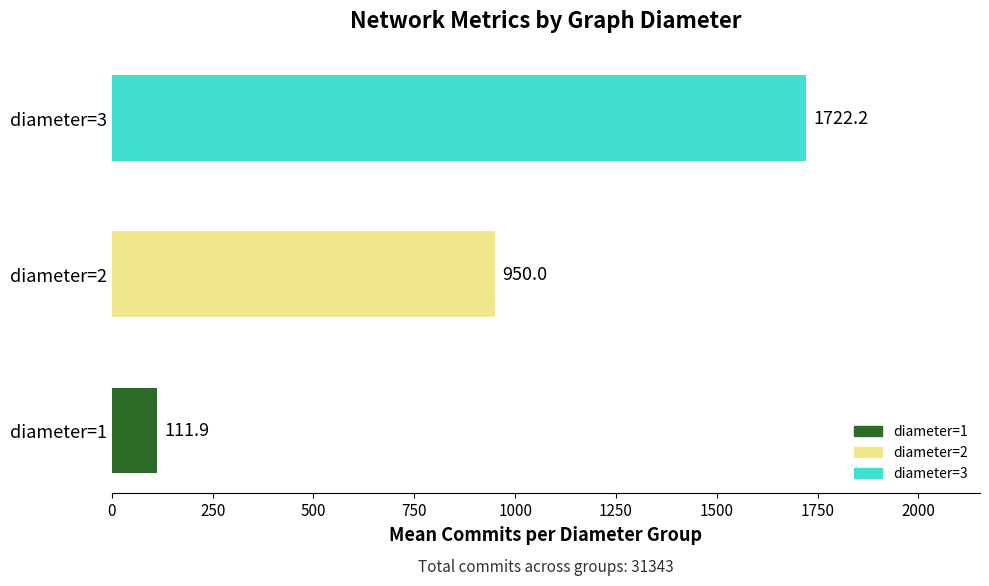

Count the number of categories in the chart.

3